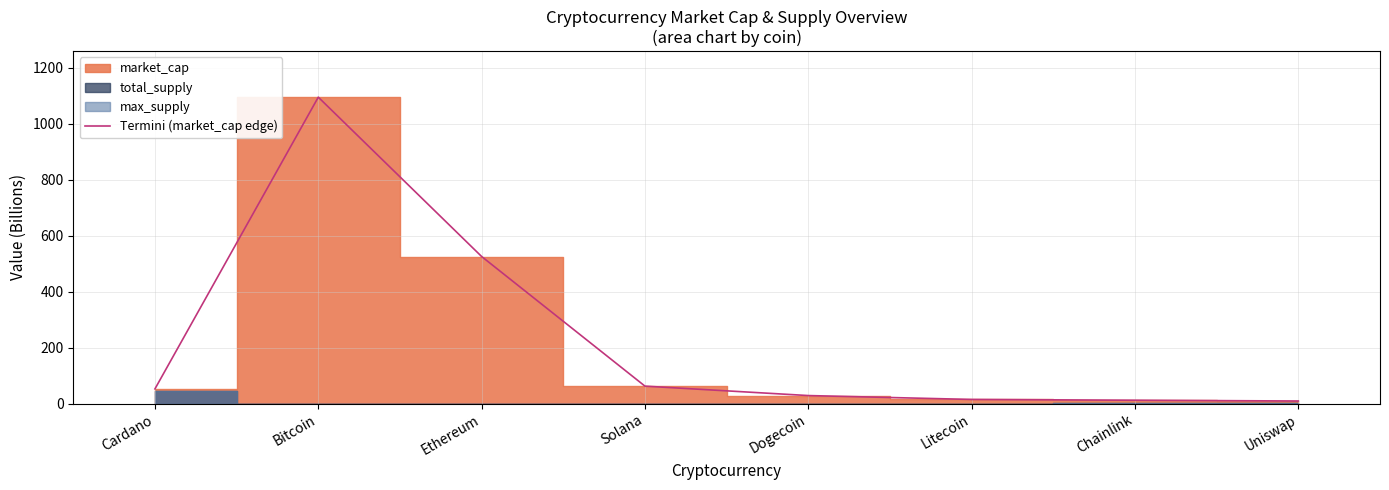

Where does the data first go above 52?

Cardano